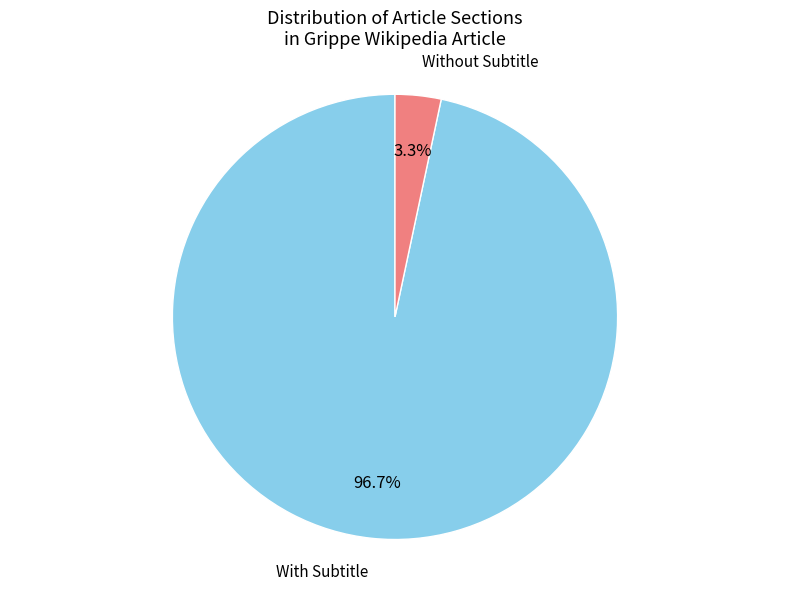

Does any single category account for the majority?

Yes